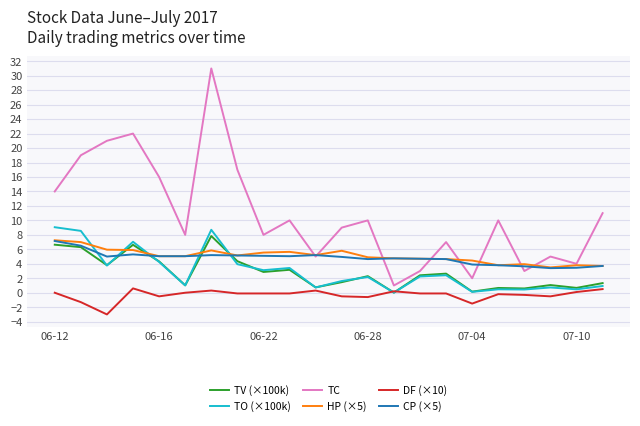

Which series has the largest total across all categories?

TC